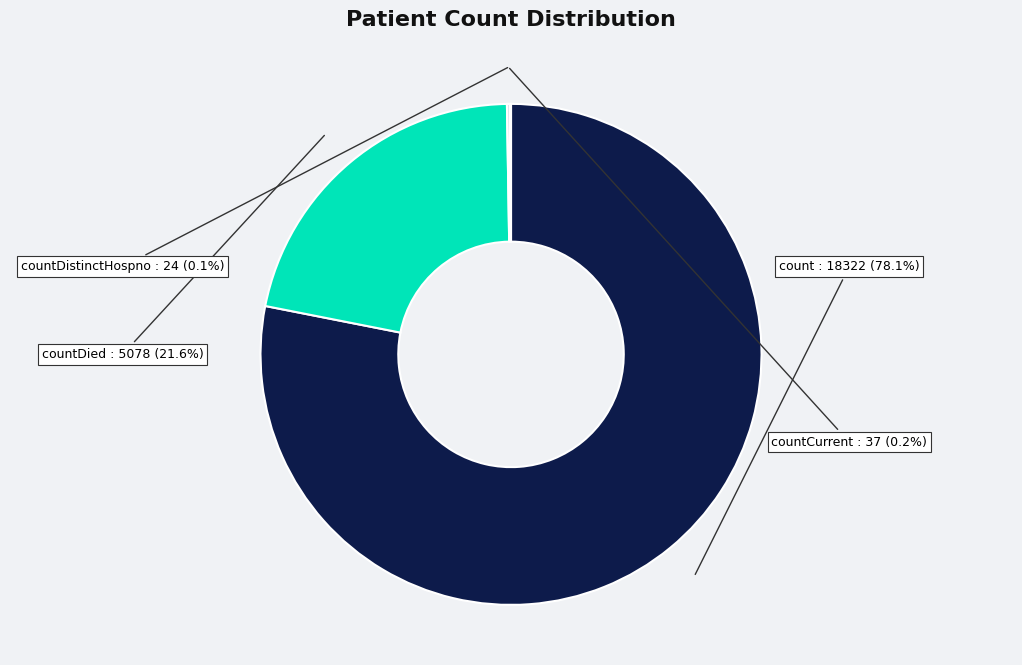

Which category has the biggest portion of the pie?

count